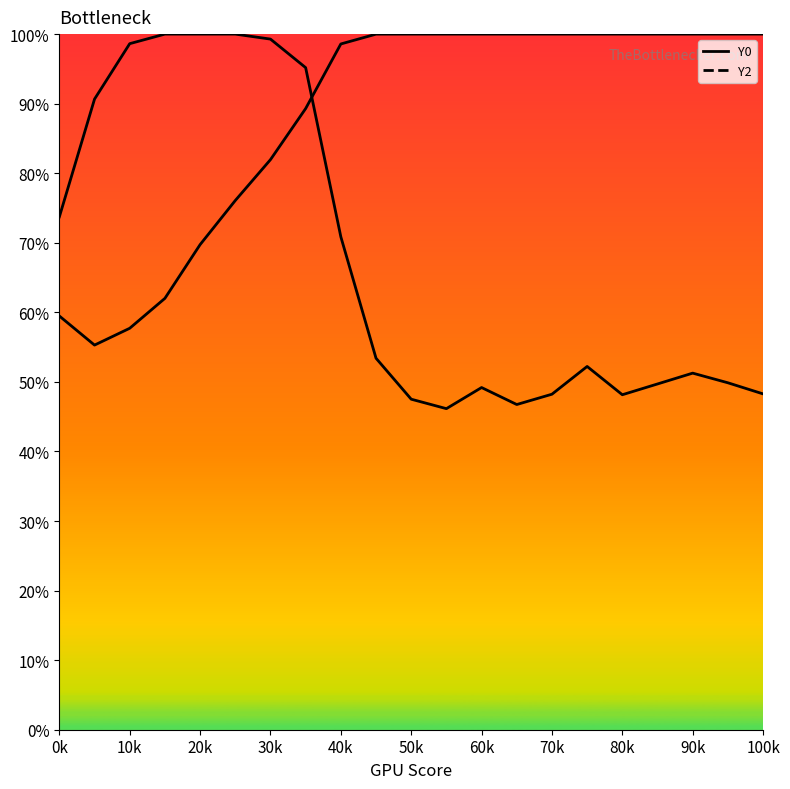

Which series has the largest total across all categories?

Y2